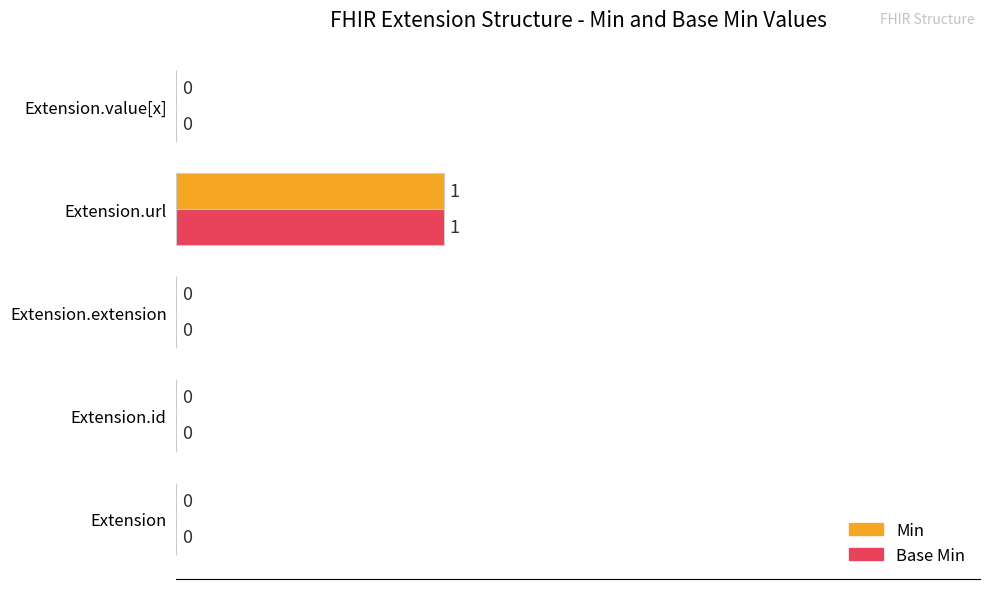

Which category has the highest value in the Min series?

Extension.url